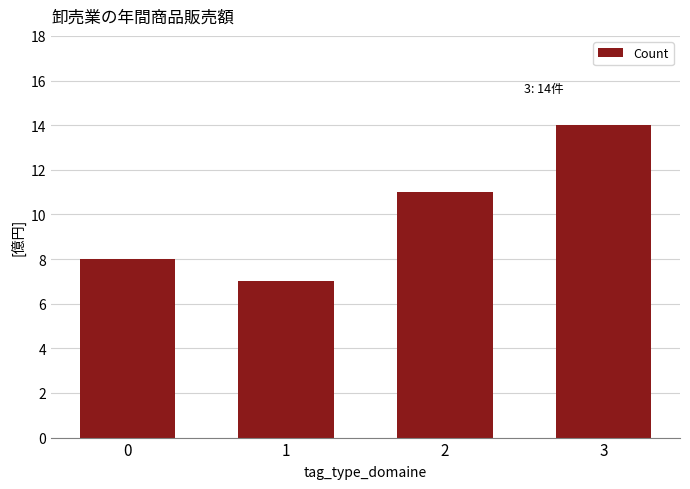

List the labels in order of value, largest first.

3, 2, 0, 1